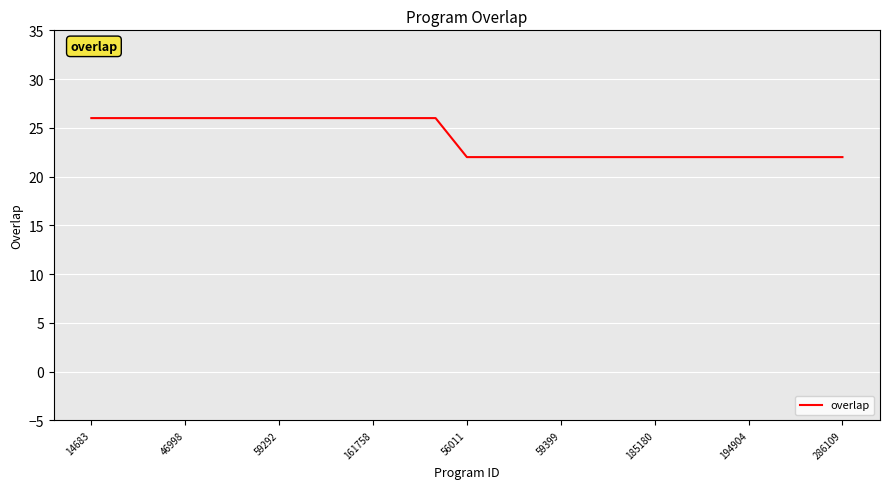

What is the greatest value displayed?

26